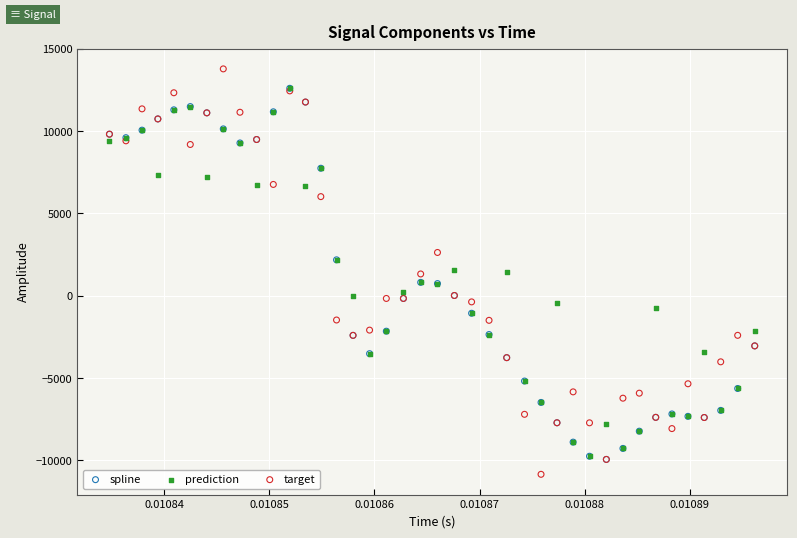

Which series has the widest spread of Y values?

target